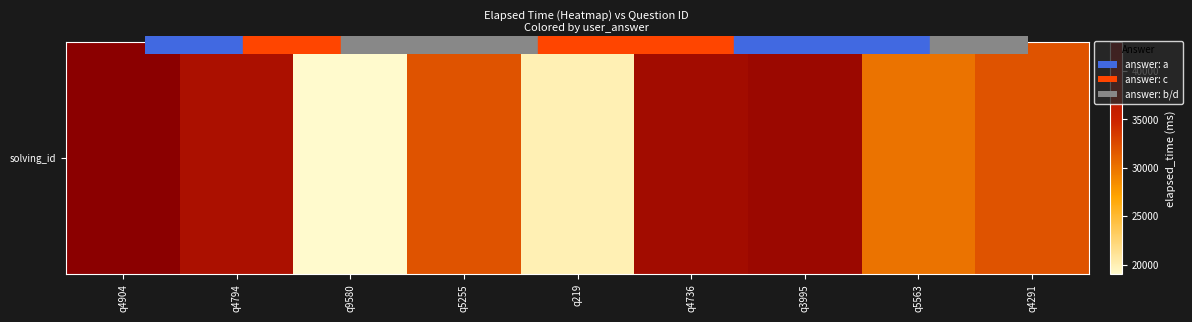

List the labels in order of value, smallest first.

q9580, q219, q5563, q5255, q4291, q4794, q4736, q3995, q4904